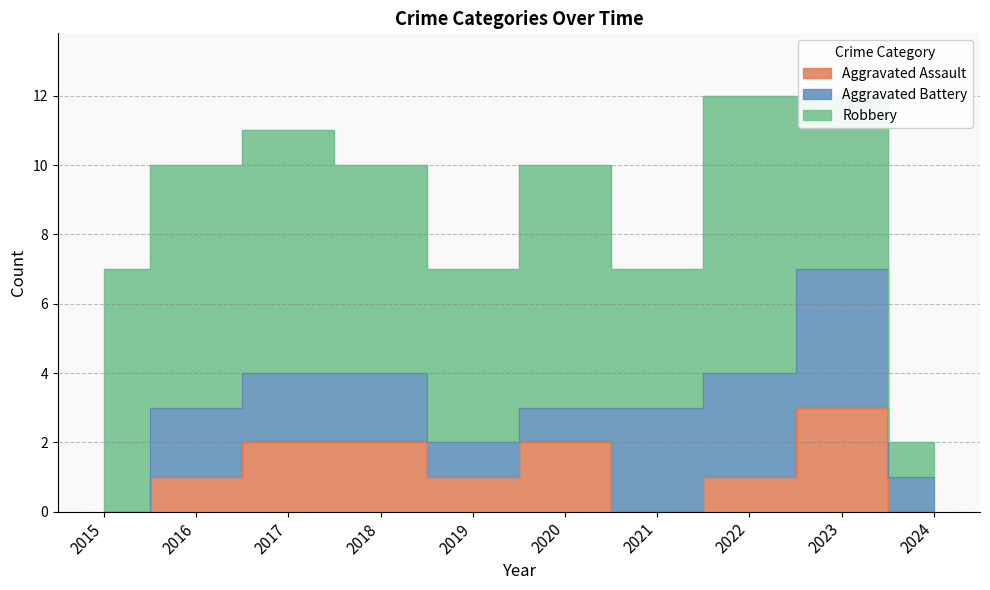

At which label does Robbery first exceed 7?

2022